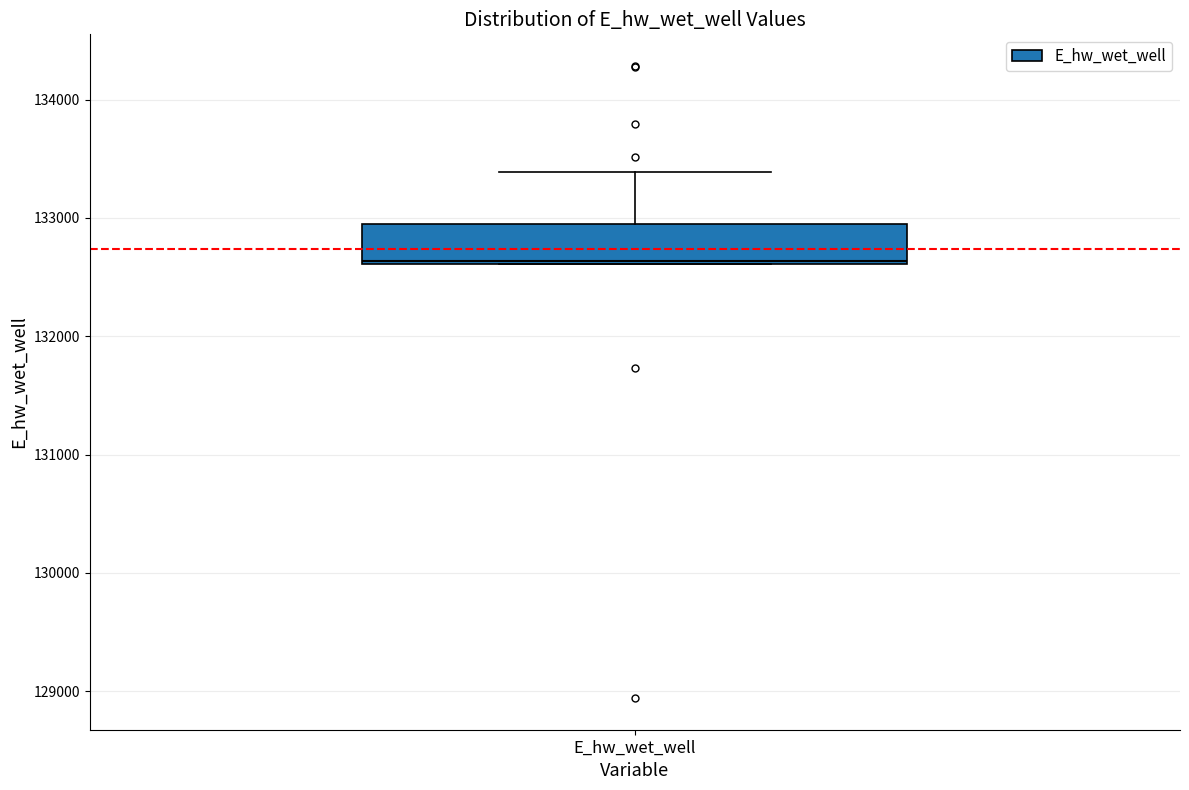

Read this box plot against the y-axis: the position of the median line, the range covered by the box, and the ends of both whiskers. The values are not printed on the chart, so give them approximately, as read against the axis.

median 132600, box 132600 to 132900, whiskers 132600 to 133400